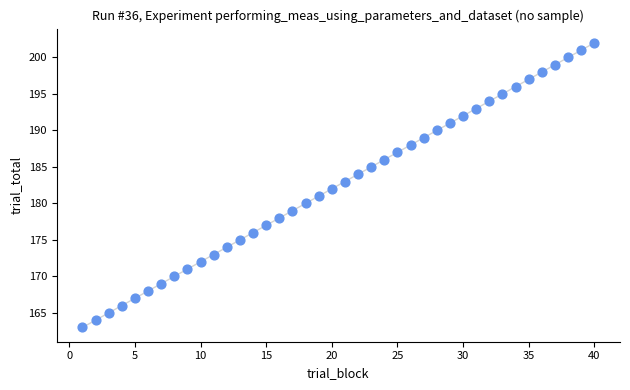

What is the range of X values (max minus min)?

39